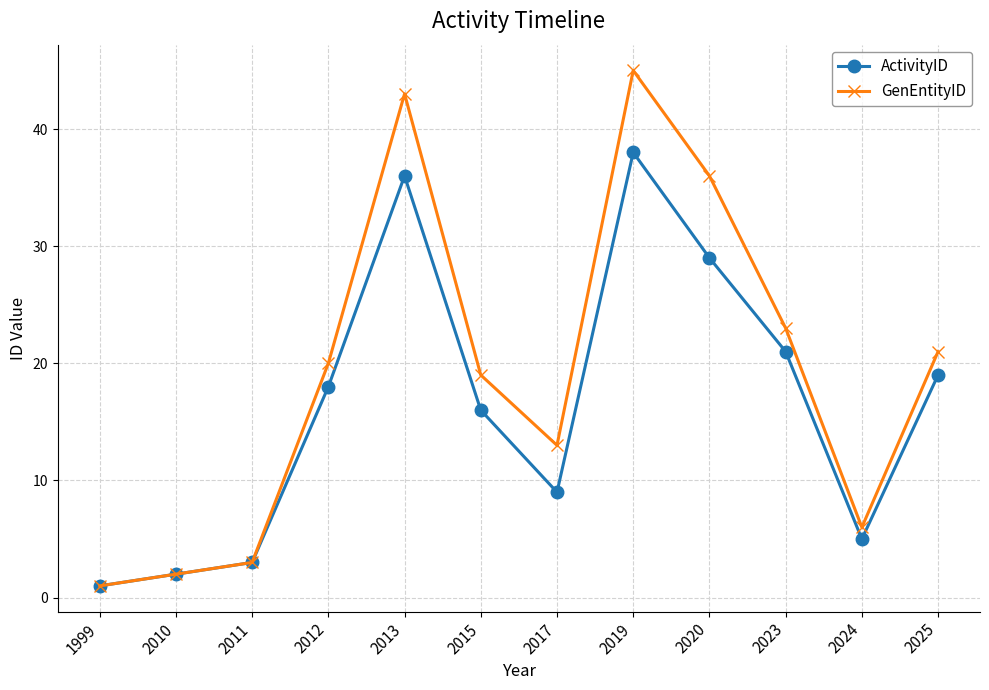

In ActivityID, how many points are lower than both neighbors (excluding endpoints)?

2